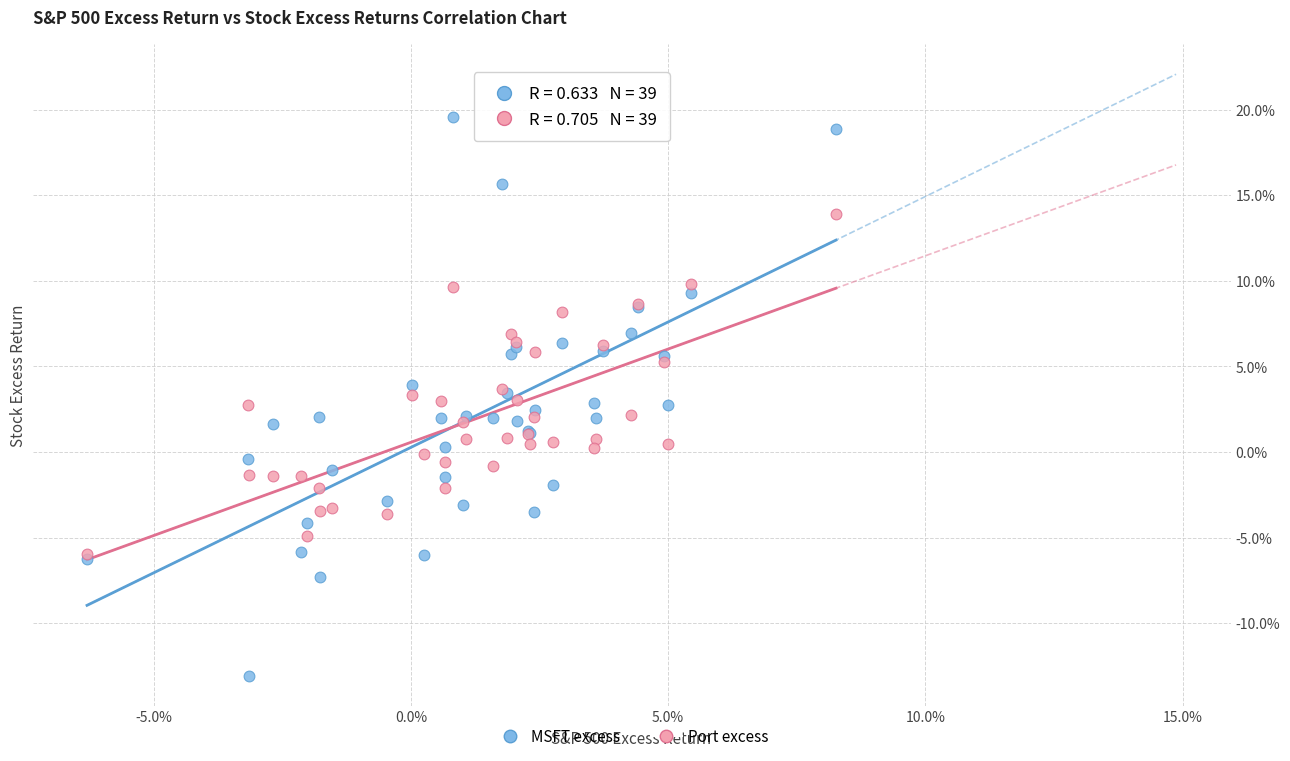

What are all the series names shown in the legend?

MSFT excess, Port excess